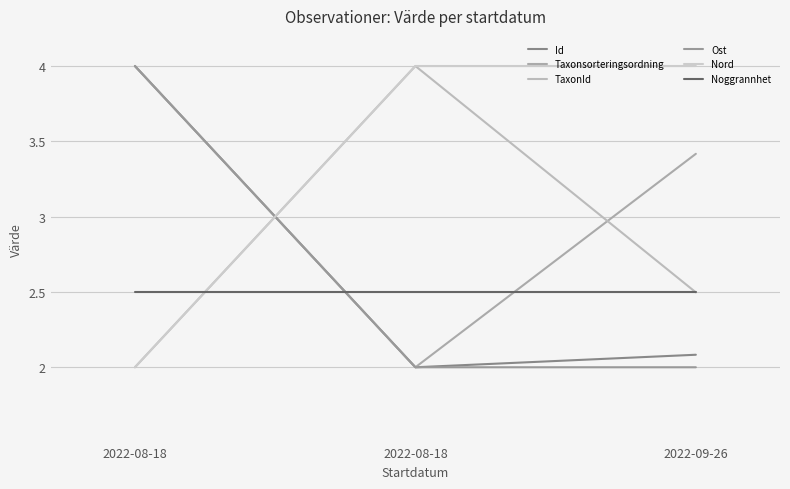

Which series changed the most between 2022-08-18 and 2022-08-18?

Id